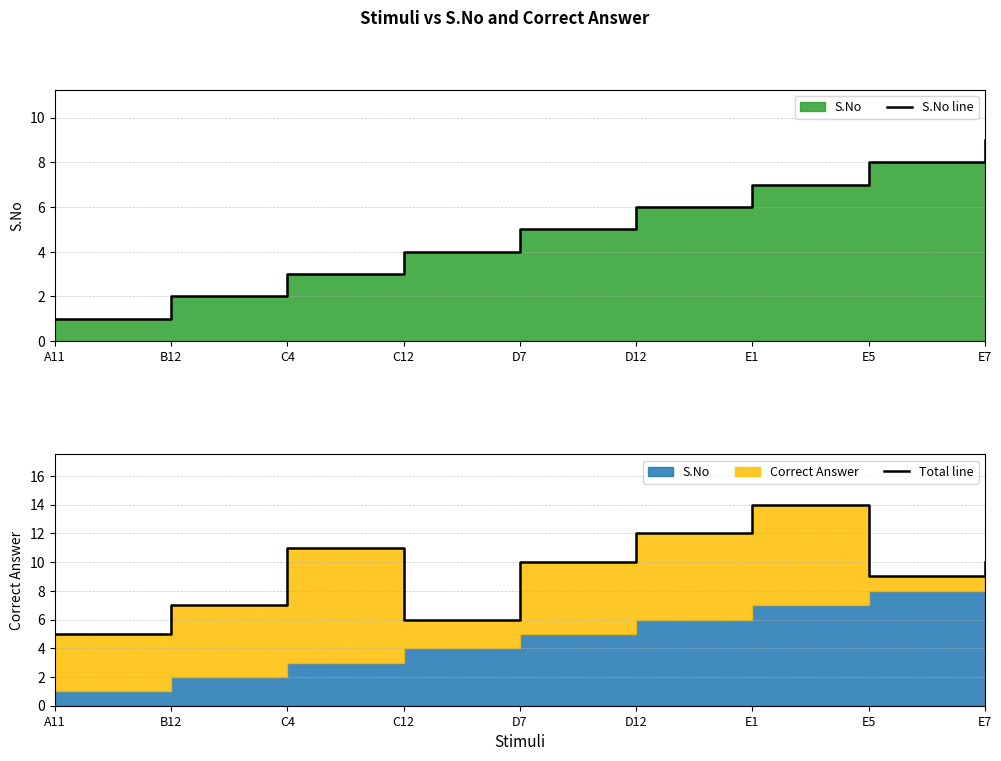

At which category does Total line reach its first local peak?

C4